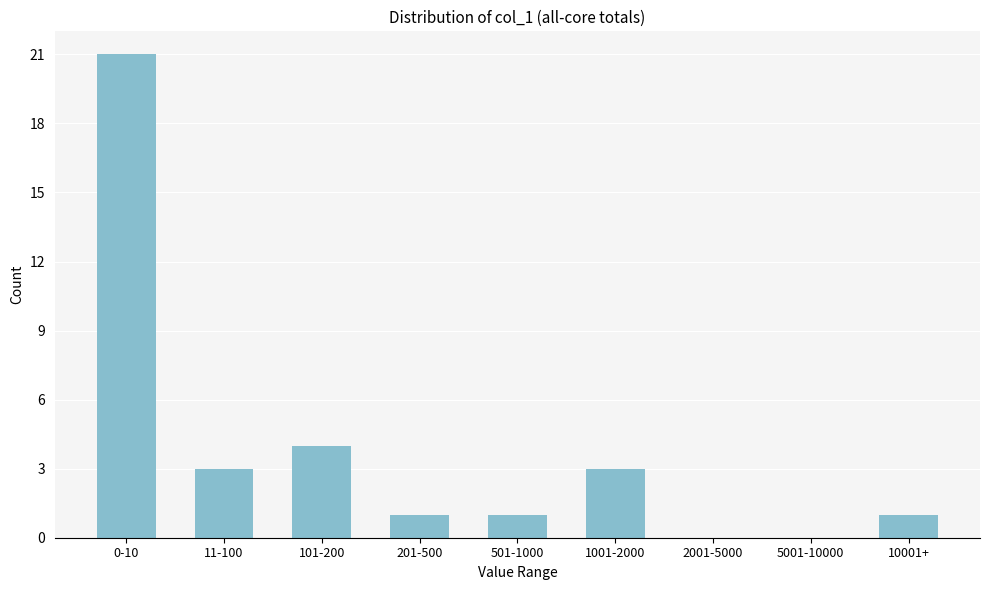

Reading left to right, list all the values displayed in this chart.

0-10=21	11-100=3	101-200=4	201-500=1	501-1000=1	1001-2000=3	2001-5000=0	5001-10000=0	10001+=1